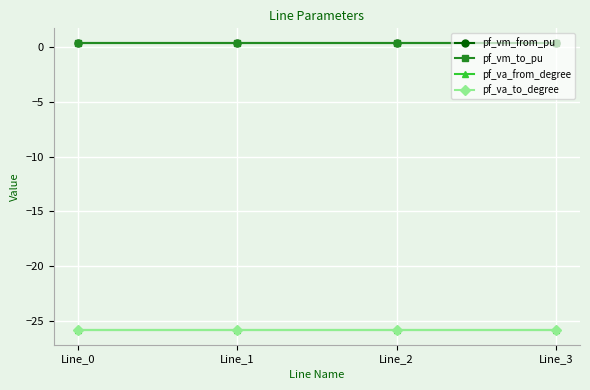

Is it true that pf_va_from_degree equals -44.2 at Line_0?

False